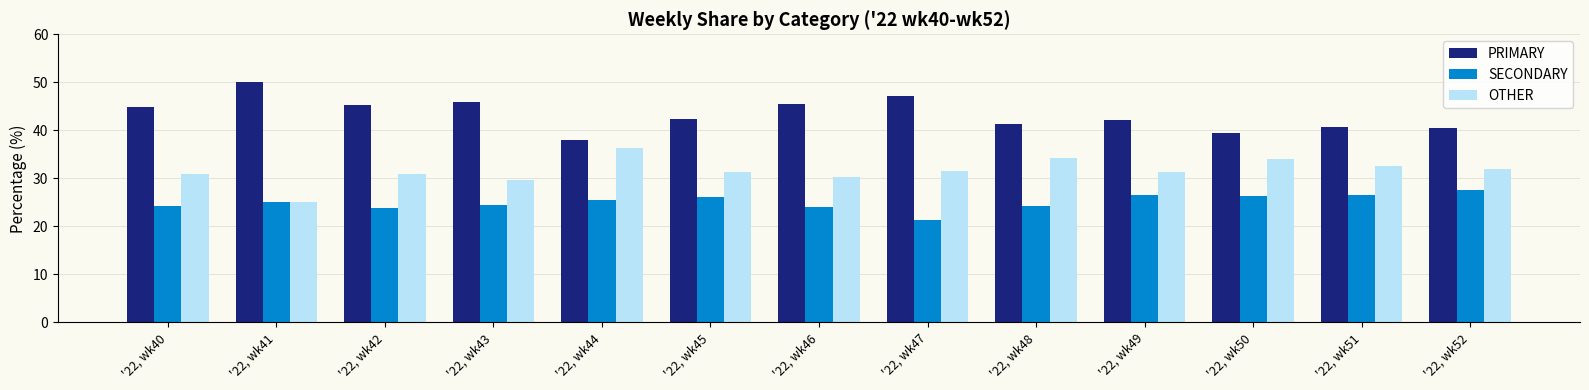

What is the approximate value of SECONDARY at '22, wk42?

23.9